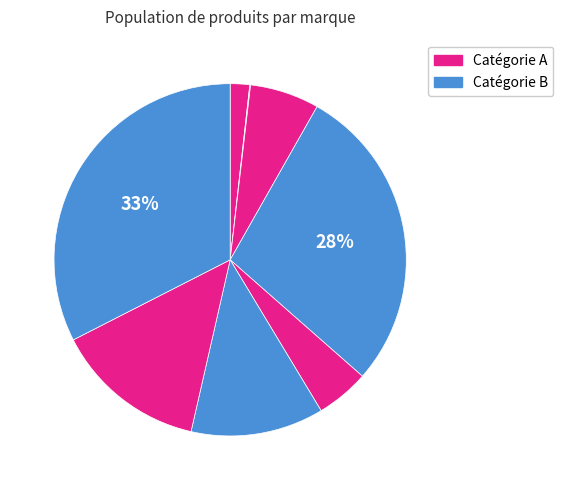

How many segments does this pie chart have?

8